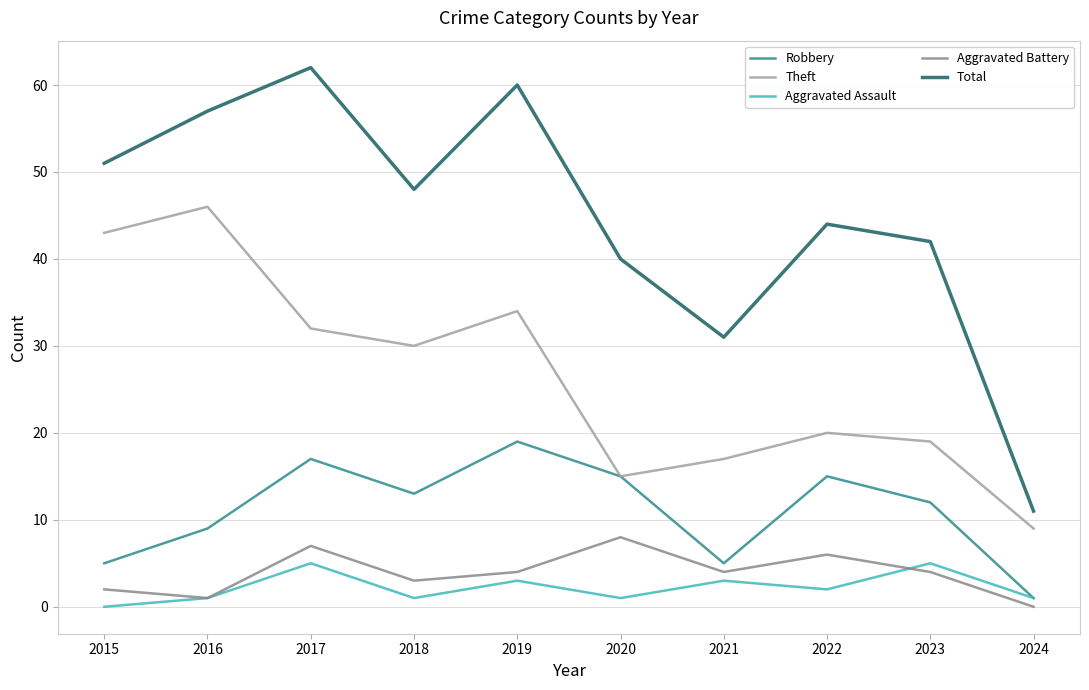

Reading right to left, list all the values displayed in this chart.

Robbery: 2024=1	2023=12	2022=15	2021=5	2020=15	2019=19	2018=13	2017=17	2016=9	2015=5
Theft: 2024=9	2023=19	2022=20	2021=17	2020=15	2019=34	2018=30	2017=32	2016=46	2015=43
Aggravated Assault: 2024=1	2023=5	2022=2	2021=3	2020=1	2019=3	2018=1	2017=5	2016=1	2015=0
Aggravated Battery: 2024=0	2023=4	2022=6	2021=4	2020=8	2019=4	2018=3	2017=7	2016=1	2015=2
Total: 2024=11	2023=42	2022=44	2021=31	2020=40	2019=60	2018=48	2017=62	2016=57	2015=51